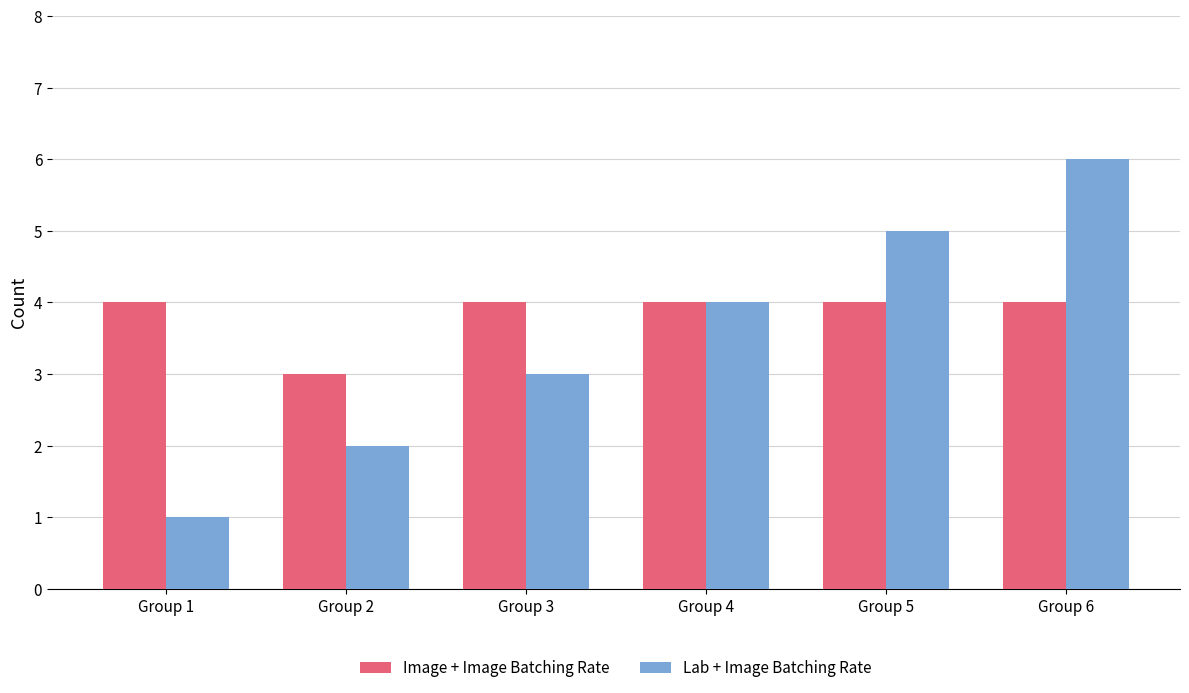

Rank the series at Group 1 from lowest to highest value.

Lab + Image Batching Rate, Image + Image Batching Rate